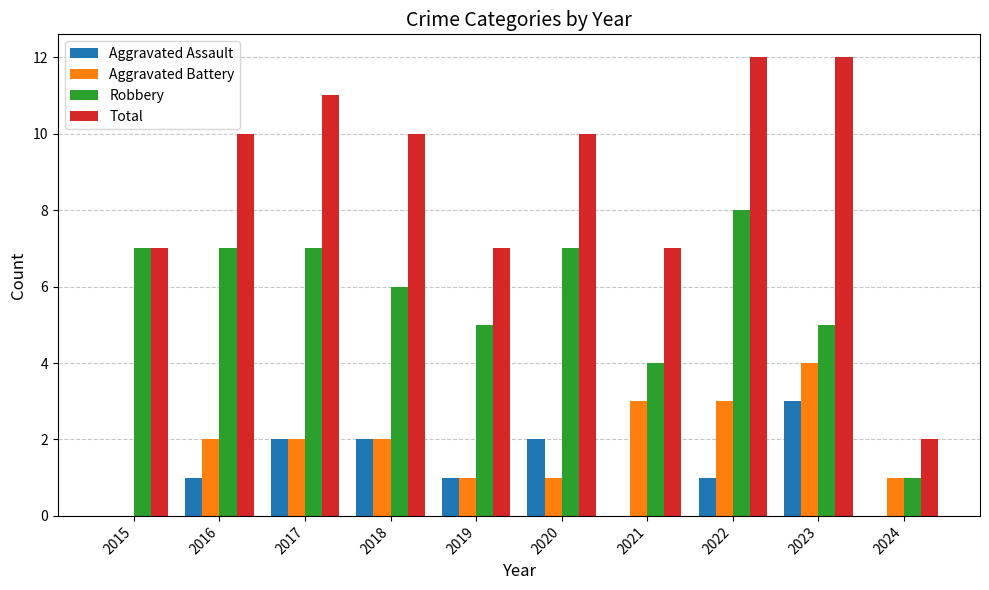

What is the sum of the Robbery values at 2020 and 2018?

13